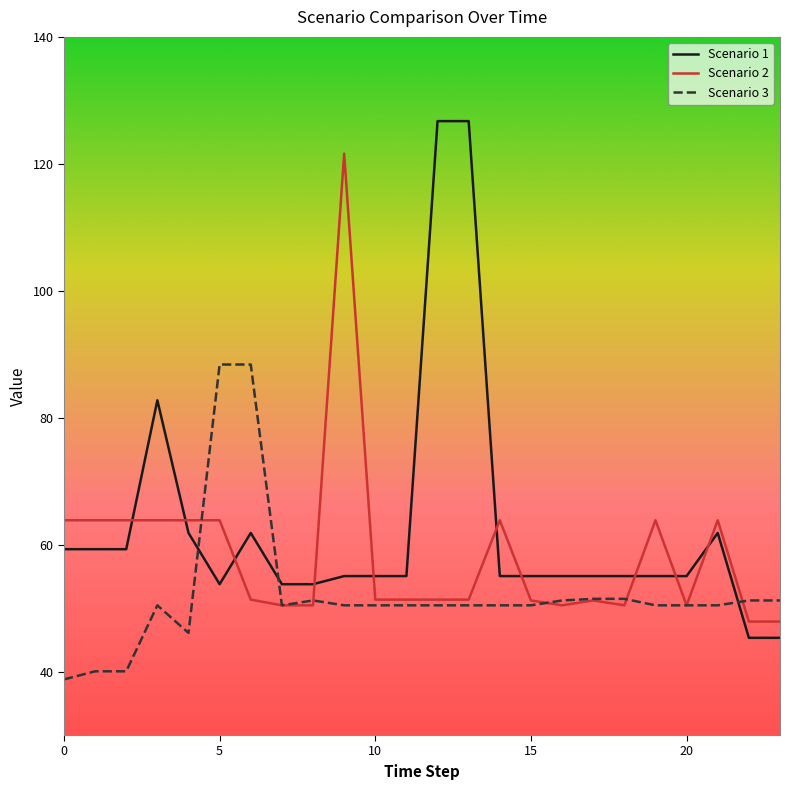

Which series has the largest total across all categories?

Scenario 1